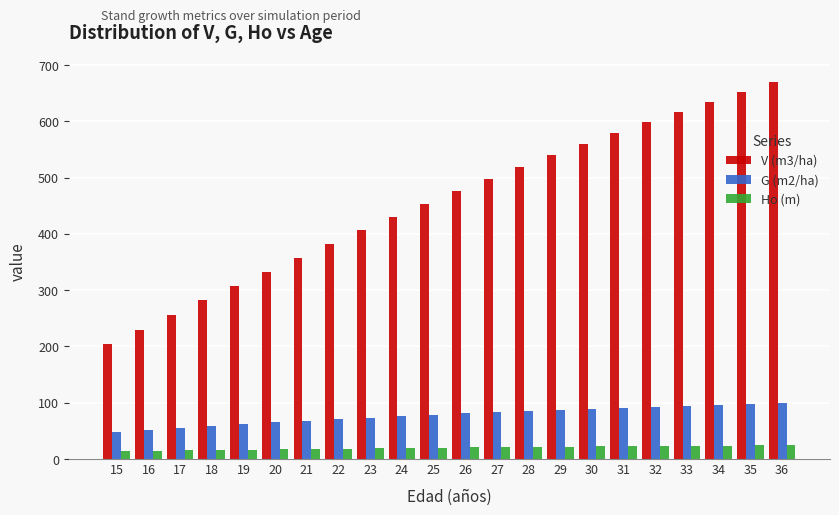

At how many categories does at least one series exceed 557?

7